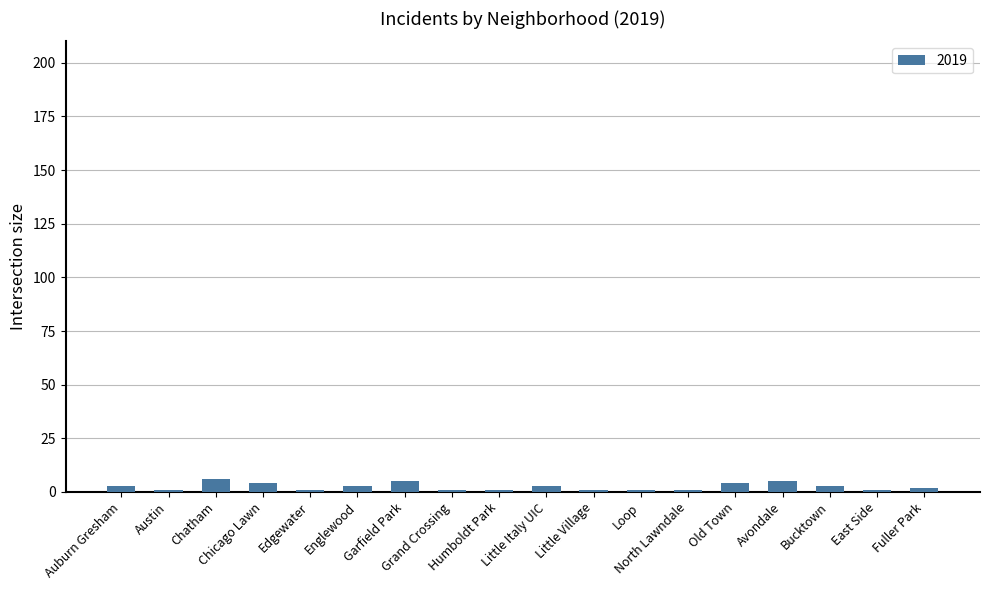

What is the label of the 6th bar from the left?

Englewood